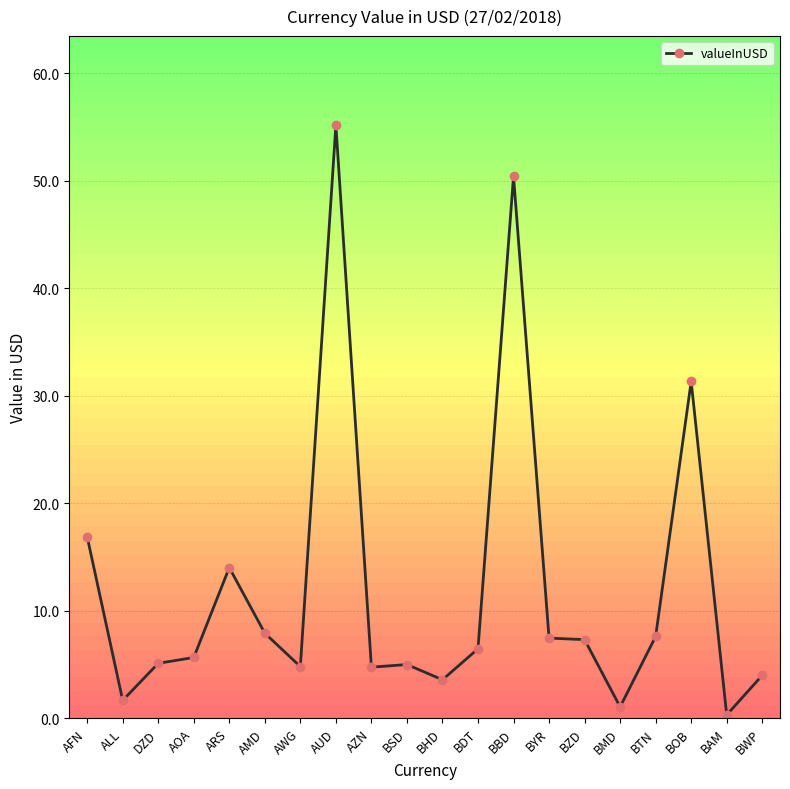

What is the change in value from AUD to BTN?

-47.6